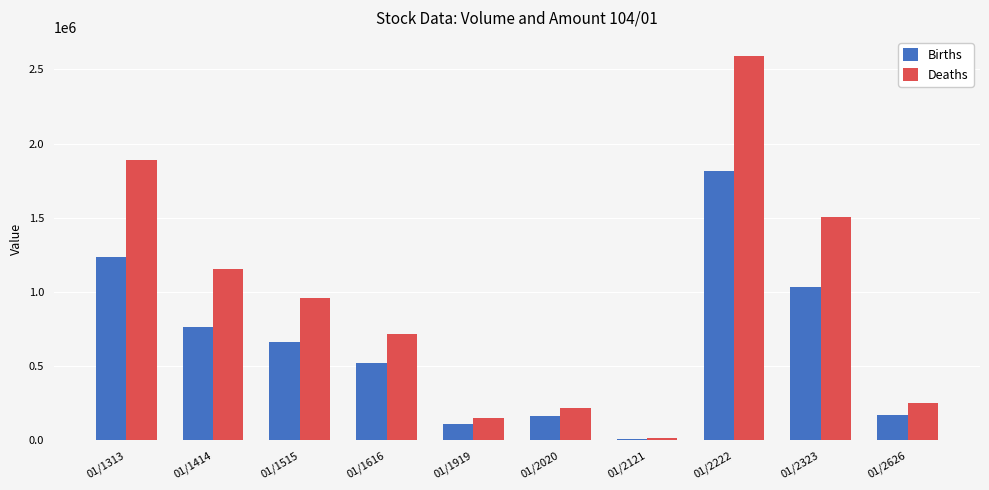

What is the sum of all Births values?

6483000